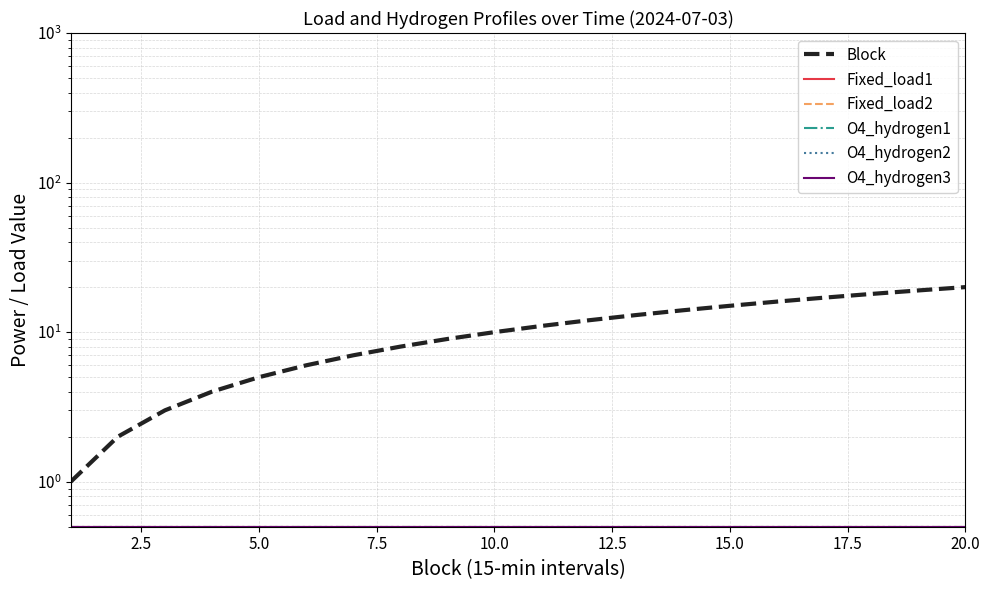

Which series has the largest range (max minus min)?

Block